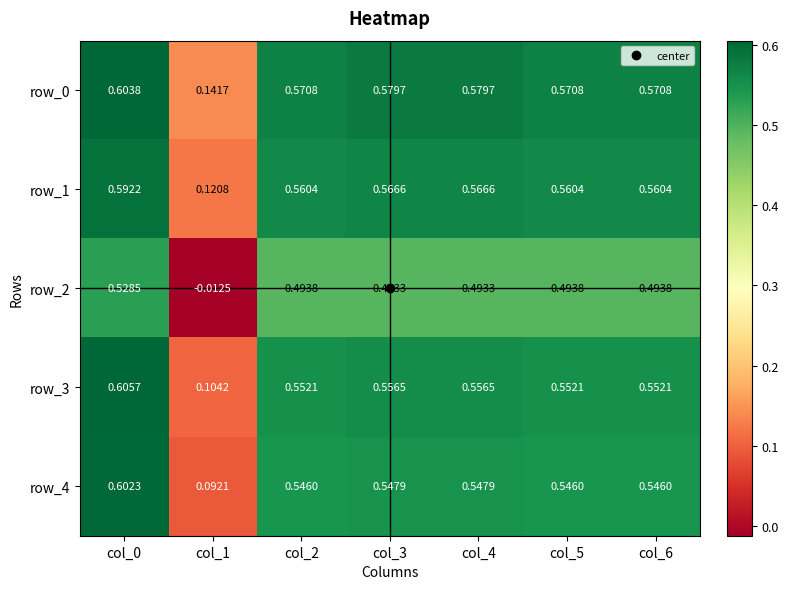

Is the value of row_2 at col_6 greater than the value of row_1 at col_4?

No